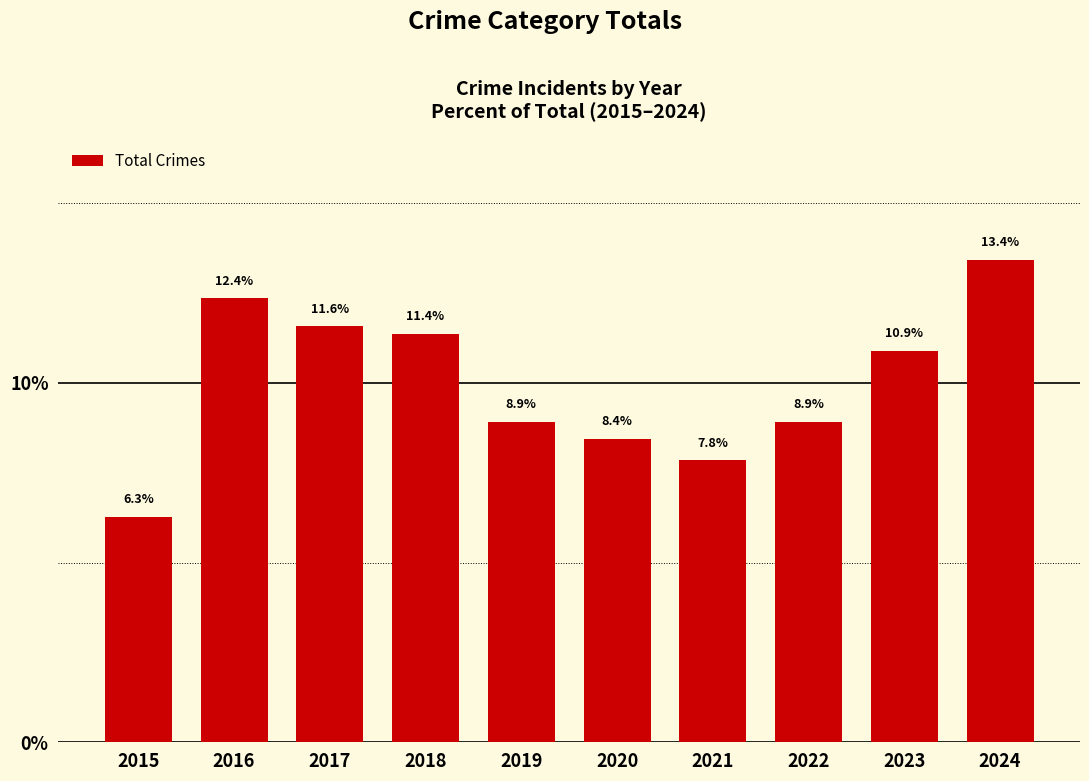

What is the difference between the maximum and minimum values?

7.2